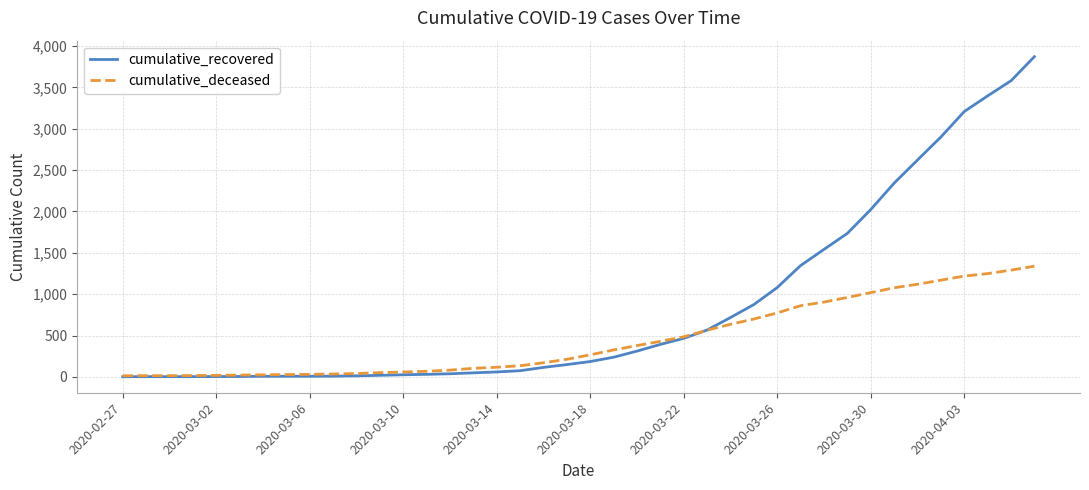

List the series in order of their peak value, lowest first.

cumulative_deceased, cumulative_recovered